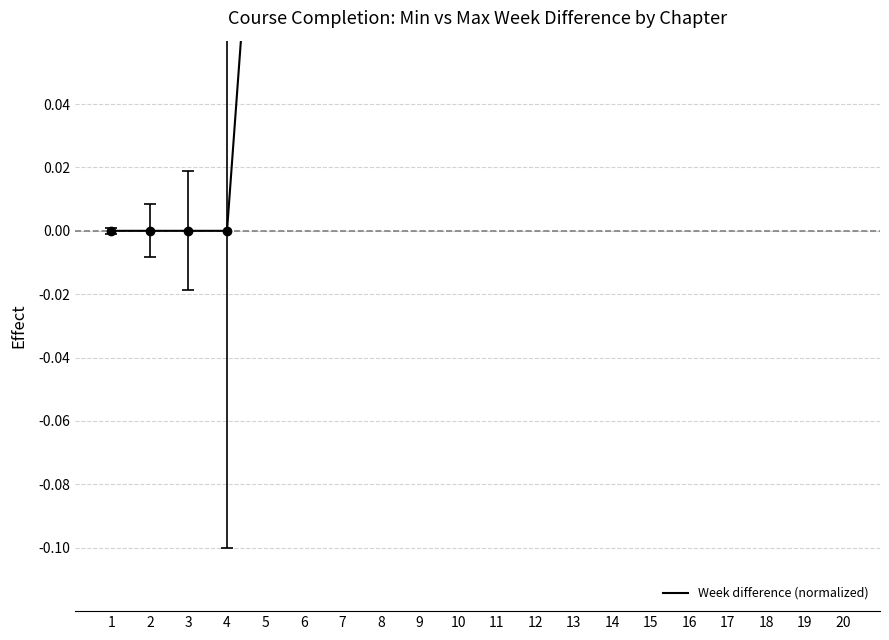

Reading left to right, extract all data points from this chart.

0.0	0.0	0.0	0.0	0.2	0.2	0.3	0.3	0.3	0.3	0.3	0.5	0.5	0.7	0.7	0.7	0.8	0.8	0.8	0.8